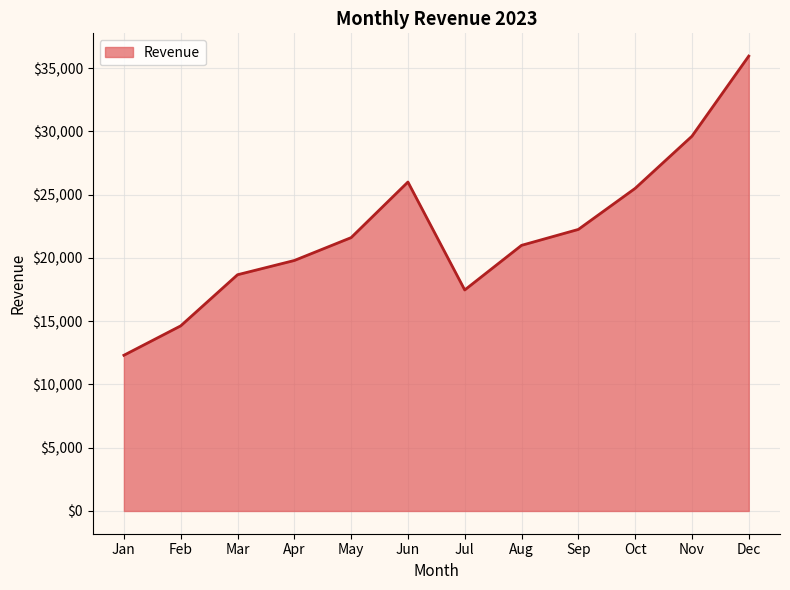

What is the approximate value at Jan?

12307.4